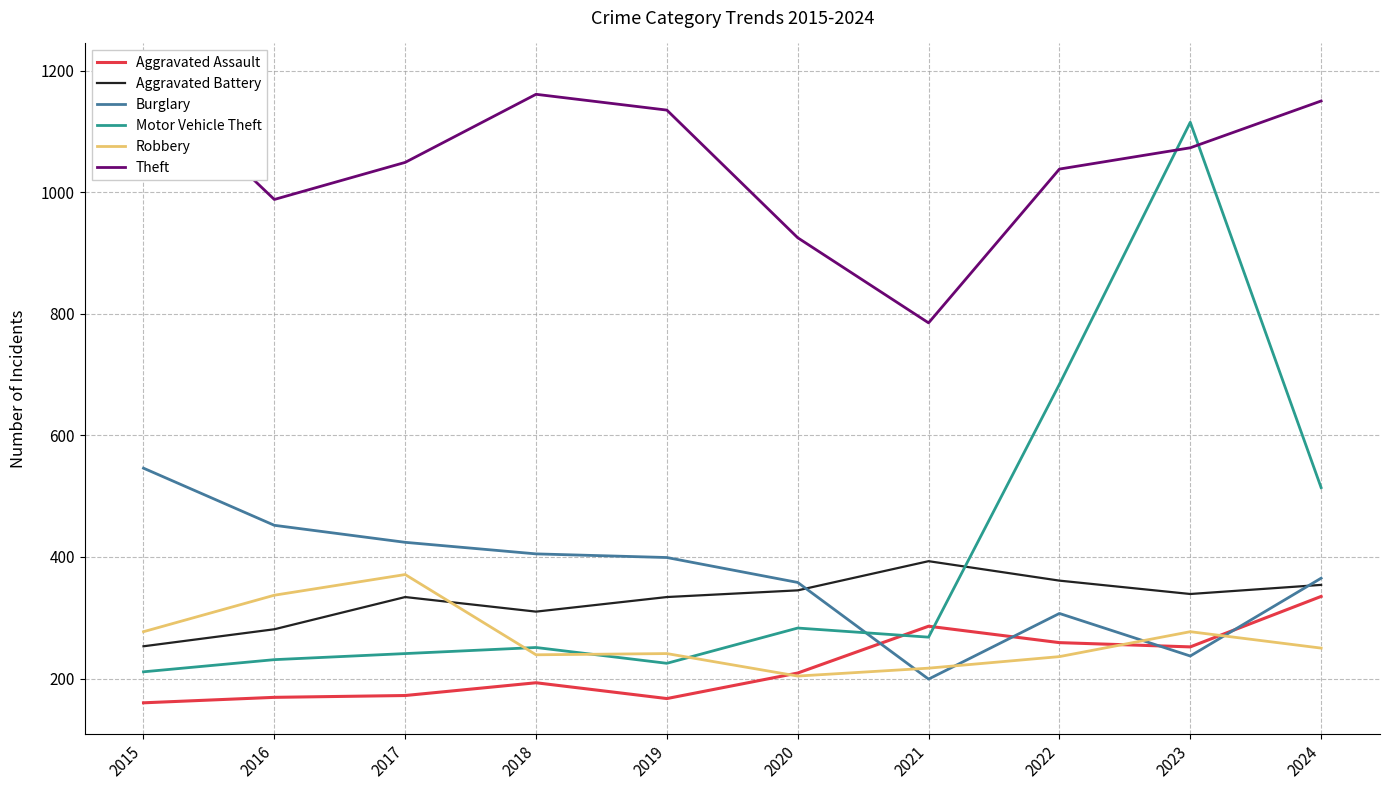

Count the number of categories in the chart.

10